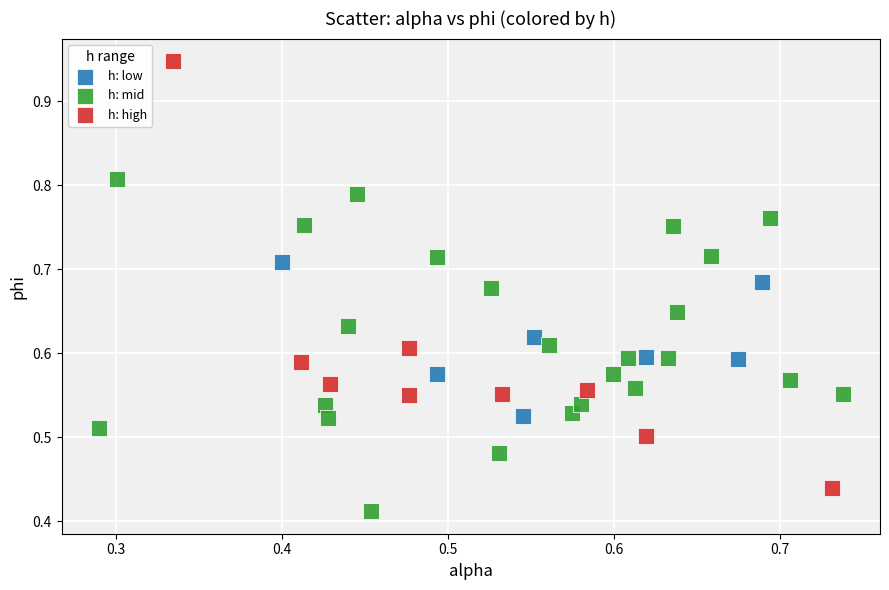

What are all the series names shown in the legend?

h: low, h: mid, h: high